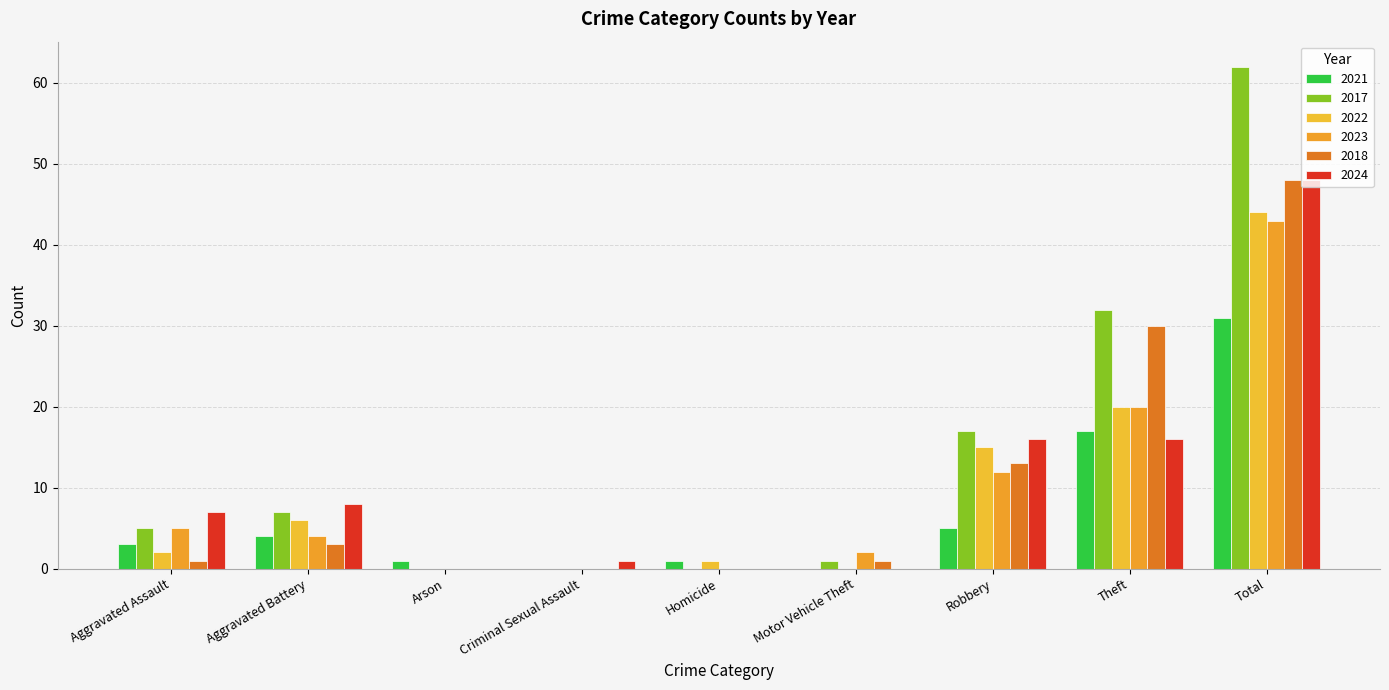

Does the chart contain stacked bars?

No